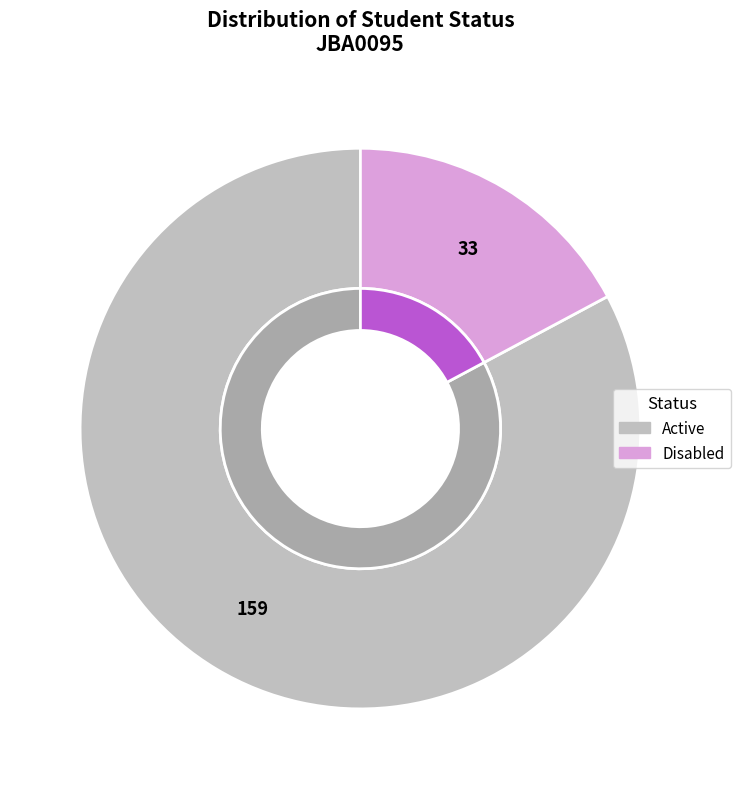

What is the change in value from Active to Disabled?

-126